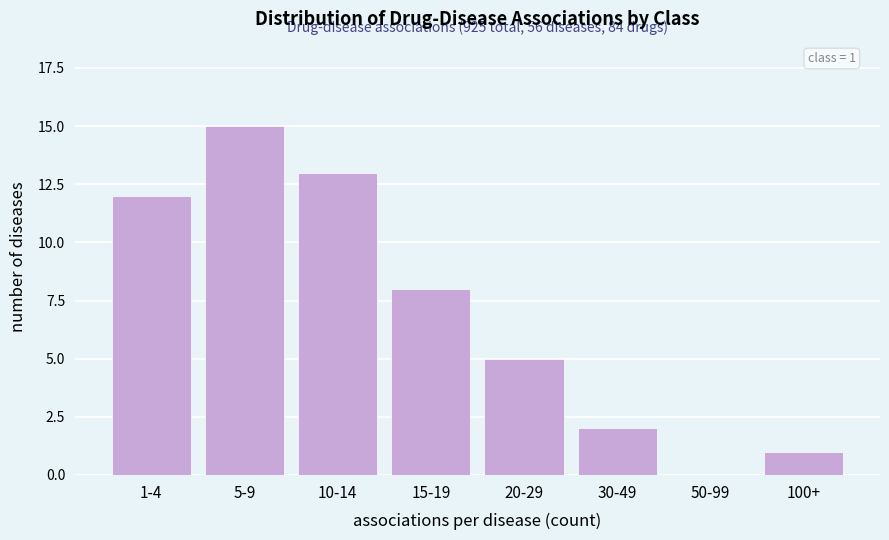

Reading left to right, list all the values displayed in this chart.

1-4=12	5-9=15	10-14=13	15-19=8	20-29=5	30-49=2	50-99=0	100+=1